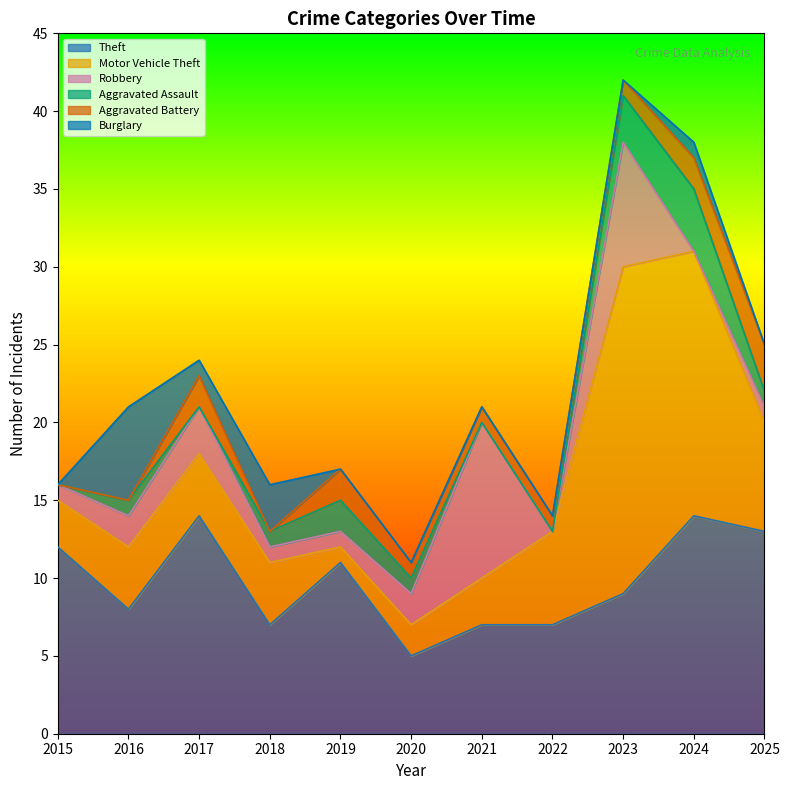

Which series changed the most between 2016 and 2022?

Burglary